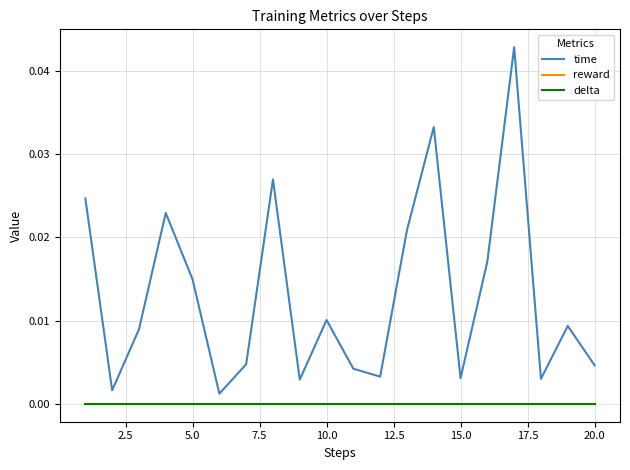

True or false: reward and time cross at least once.

False